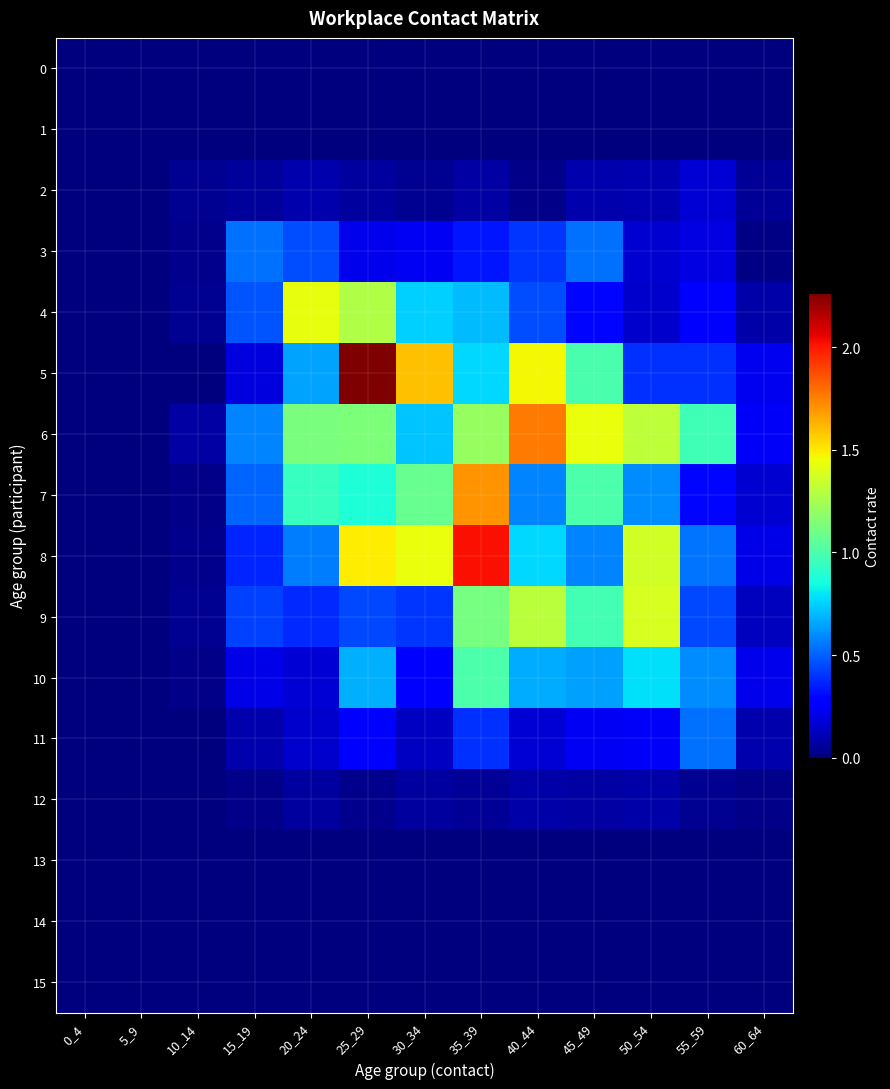

Which series has the widest spread of values?

5